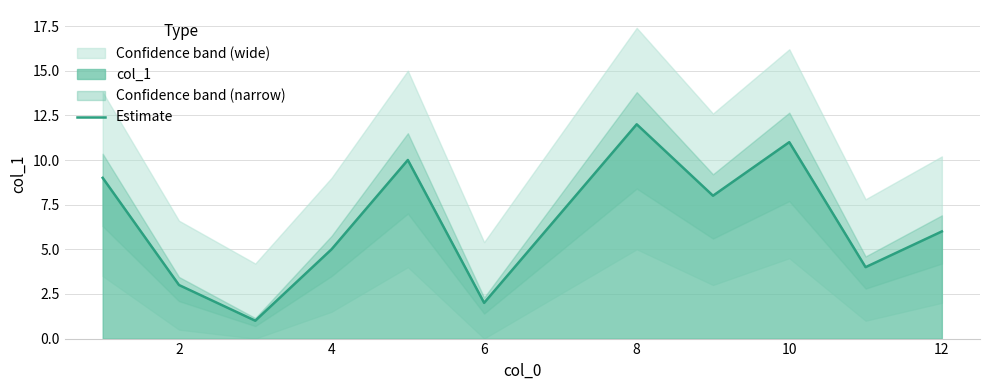

Is it true that Estimate equals 16 at 10?

False